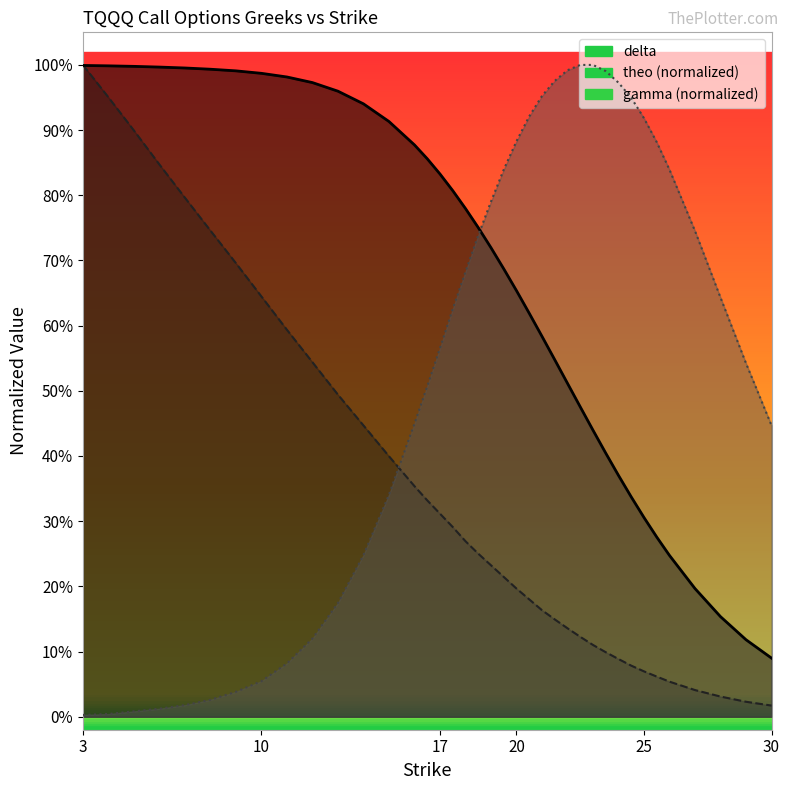

At which category is the sum across all series the highest?

3